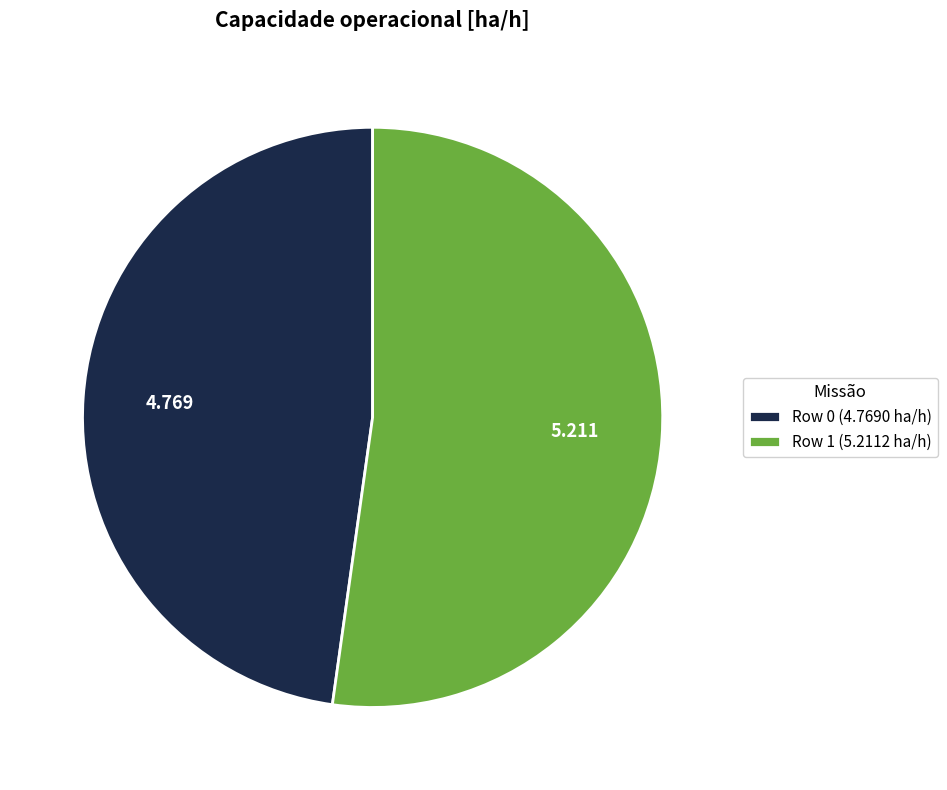

Does Row 1 (5.2112 ha/h) represent more than half of the total?

Yes